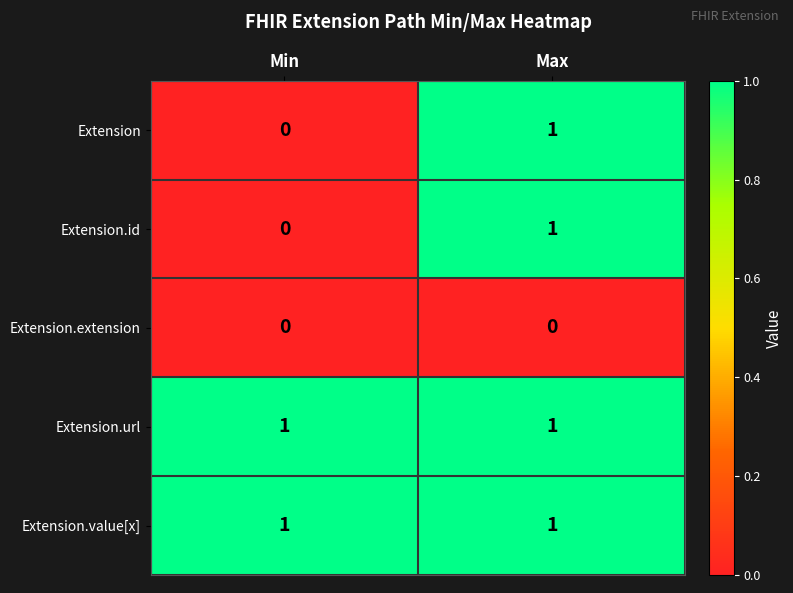

The Extension.value[x] series shows 1 at Min. True or false?

True